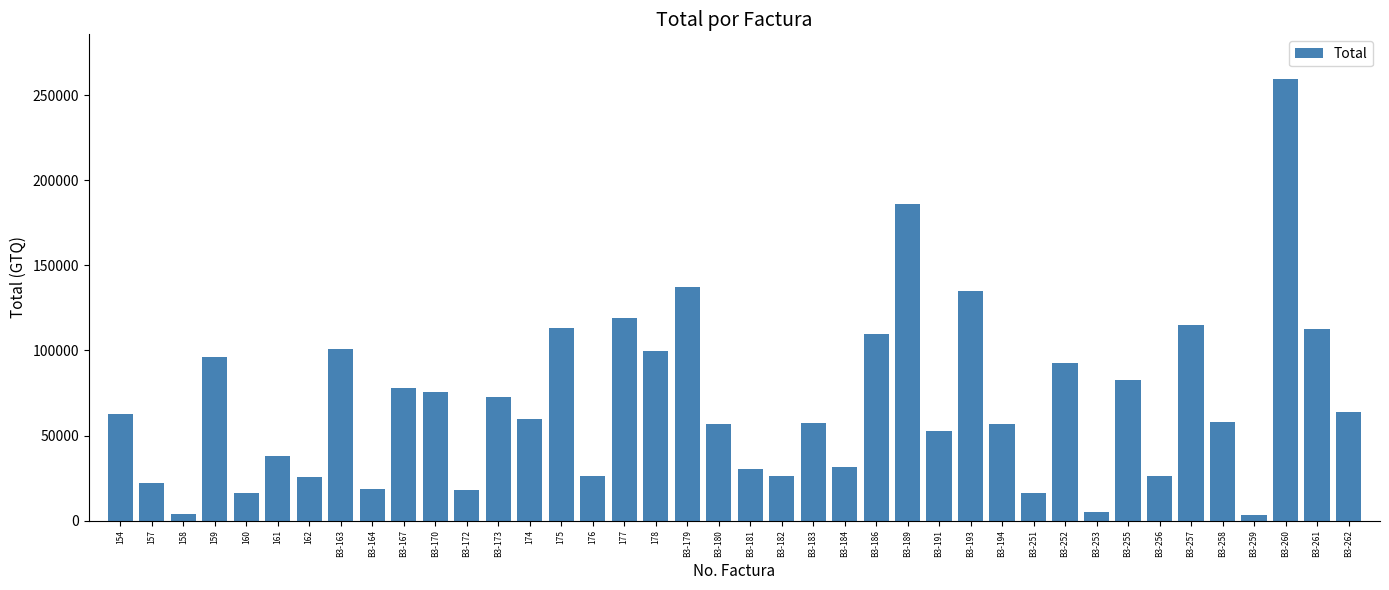

How many bars are there in total?

40